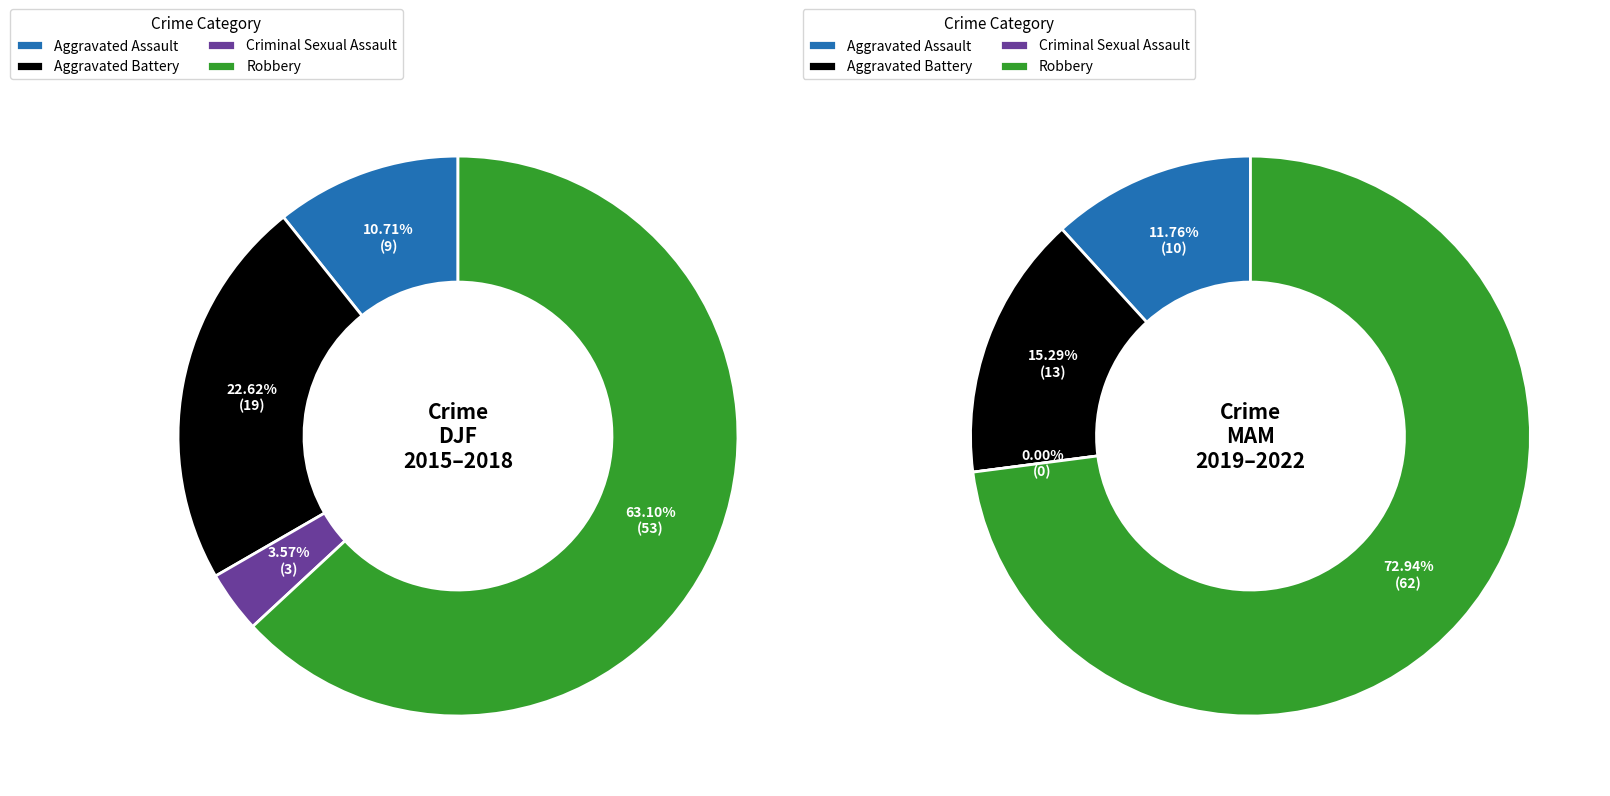

Is it true that 2022 is 25% of the pie?

False